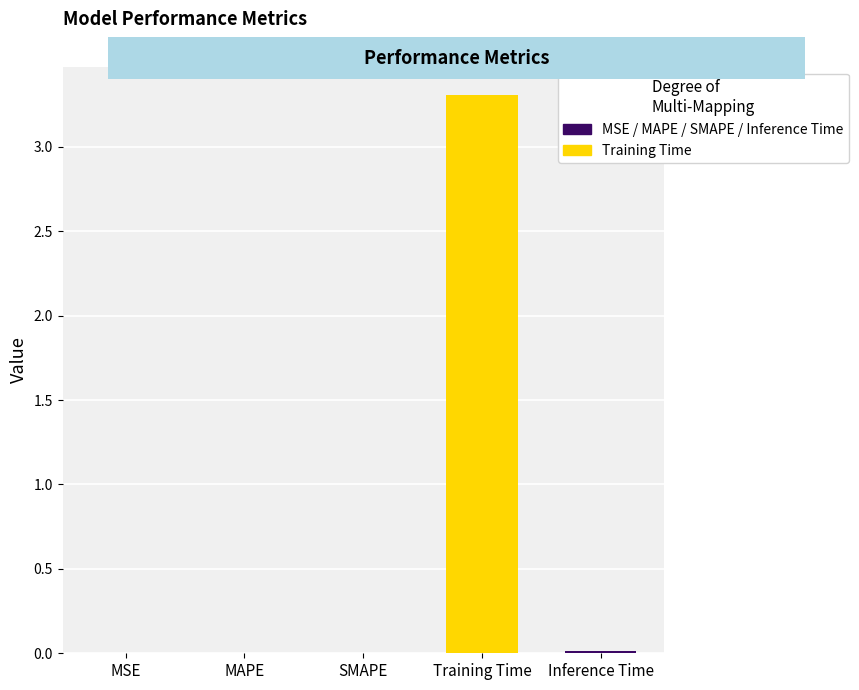

What is the greatest value displayed?

3.3